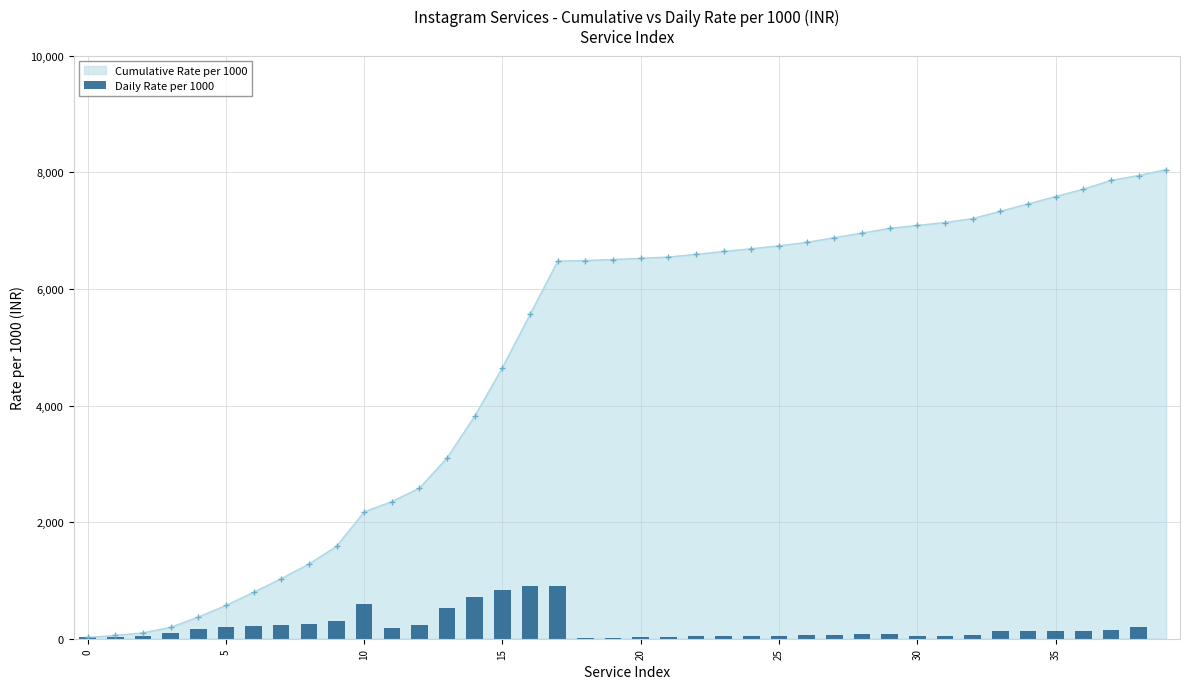

What is the sum of all values?

8049.9